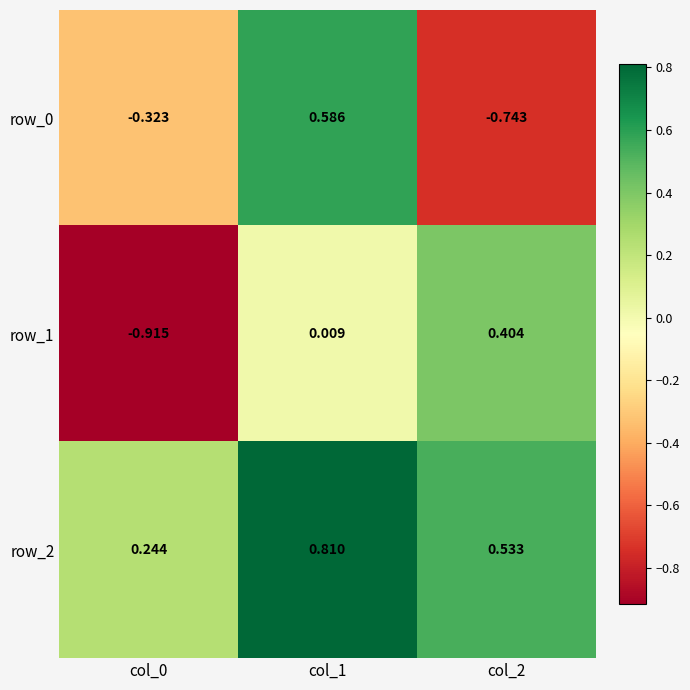

How many values in the row_1 series are below 0?

1